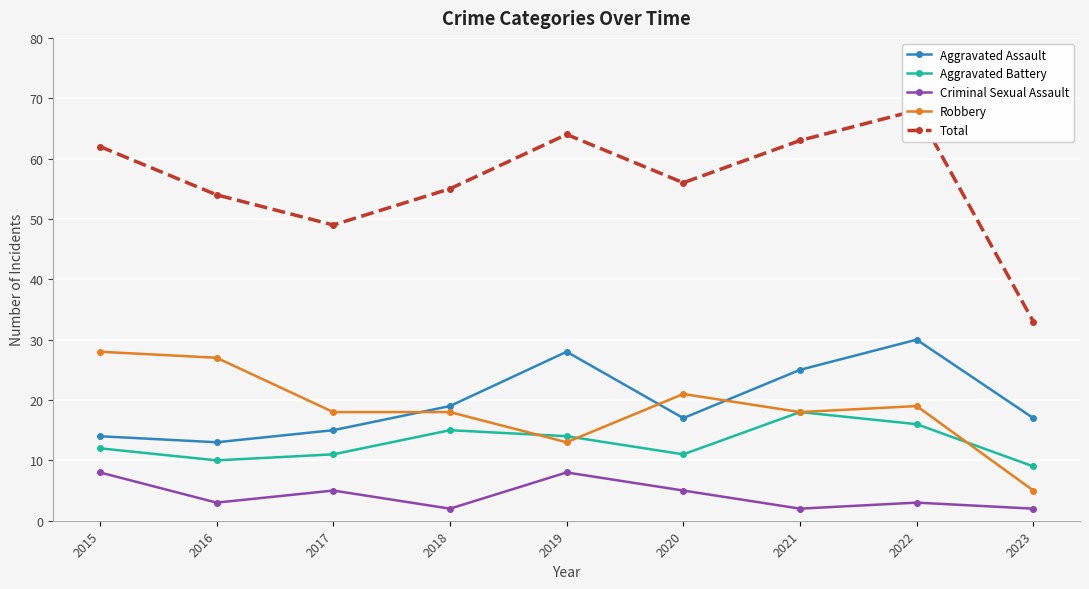

The Robbery series shows 27 at 2016. True or false?

True